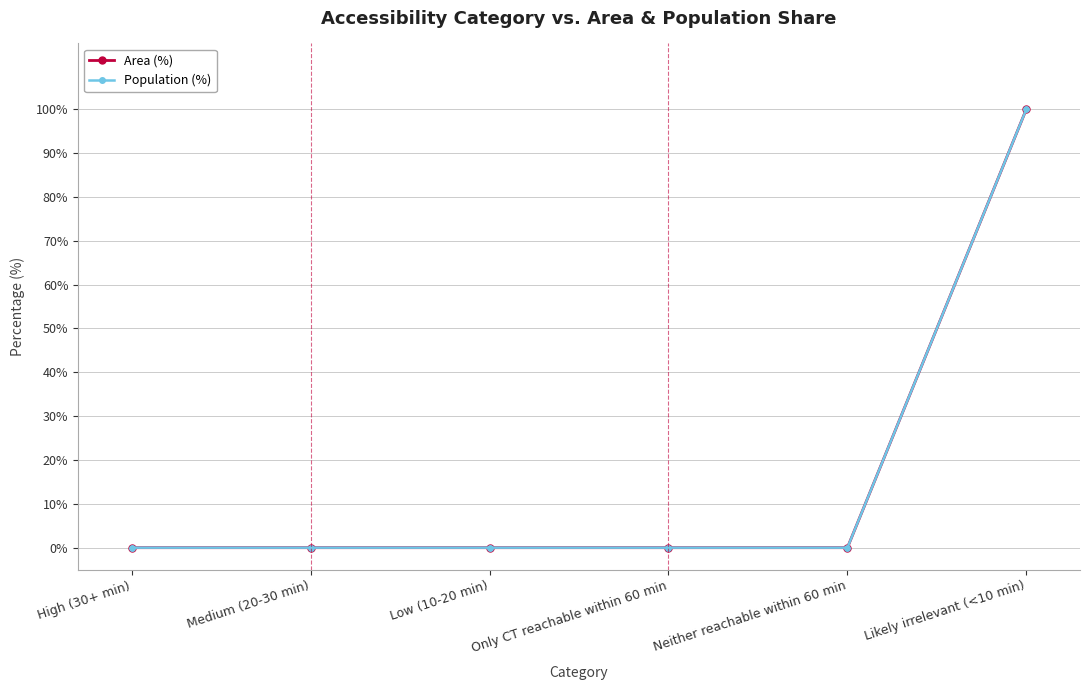

What is the difference between the maximum and minimum values in the Area (%) series?

100